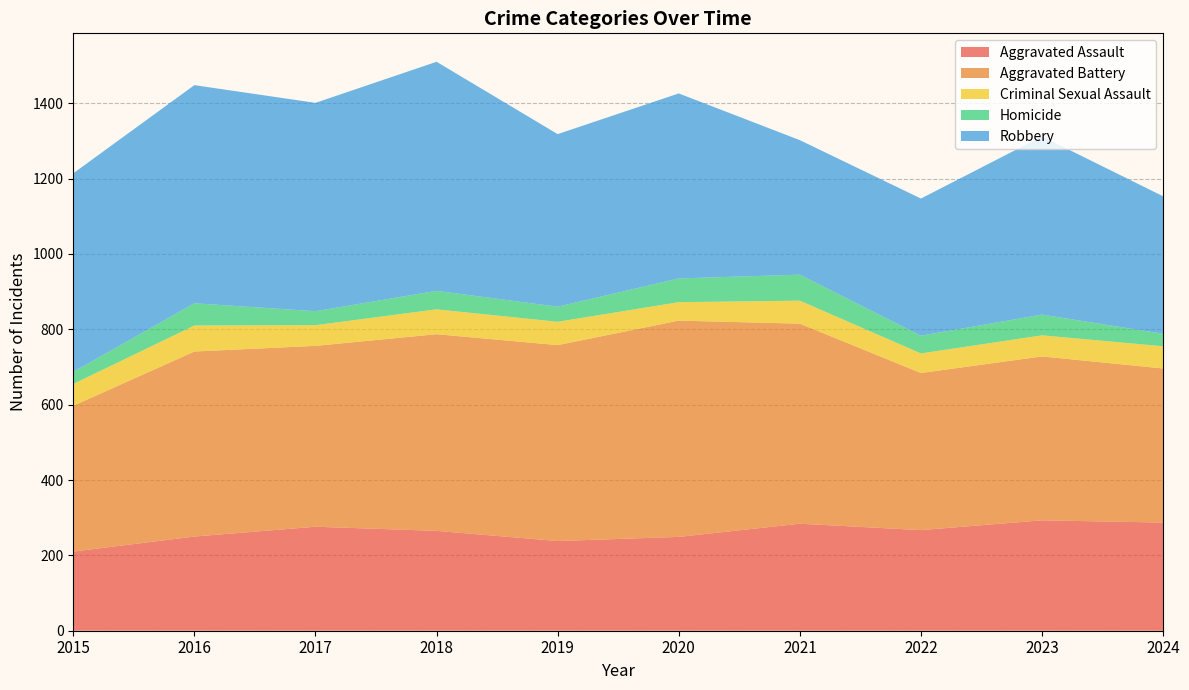

Reading left to right, list all the values displayed in this chart.

Aggravated Assault: 2015=210	2016=250	2017=276	2018=265	2019=238	2020=249	2021=284	2022=267	2023=293	2024=287
Aggravated Battery: 2015=387	2016=491	2017=480	2018=522	2019=520	2020=574	2021=531	2022=417	2023=435	2024=409
Criminal Sexual Assault: 2015=58	2016=69	2017=55	2018=66	2019=62	2020=49	2021=61	2022=52	2023=56	2024=59
Homicide: 2015=32	2016=59	2017=37	2018=49	2019=40	2020=63	2021=69	2022=47	2023=55	2024=33
Robbery: 2015=527	2016=579	2017=553	2018=608	2019=458	2020=491	2021=357	2022=364	2023=473	2024=365